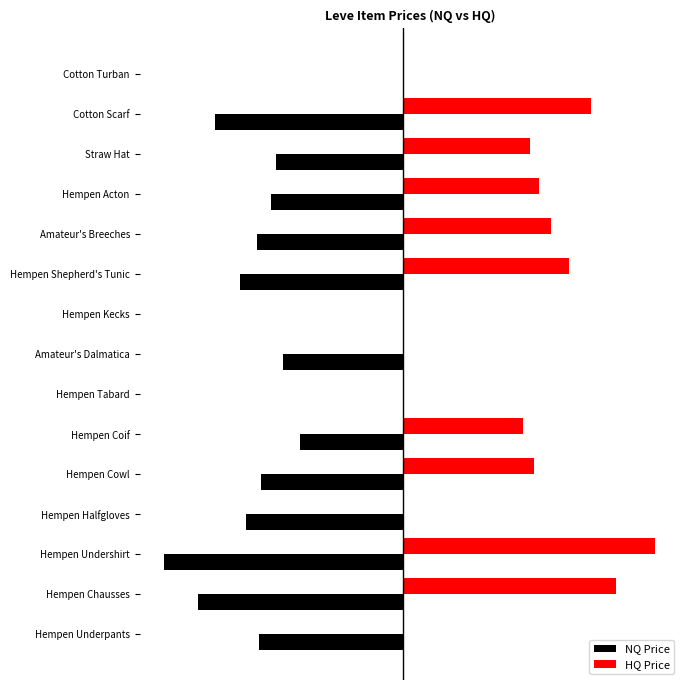

Where is NQ Price nearest to the value -2?

Hempen Coif